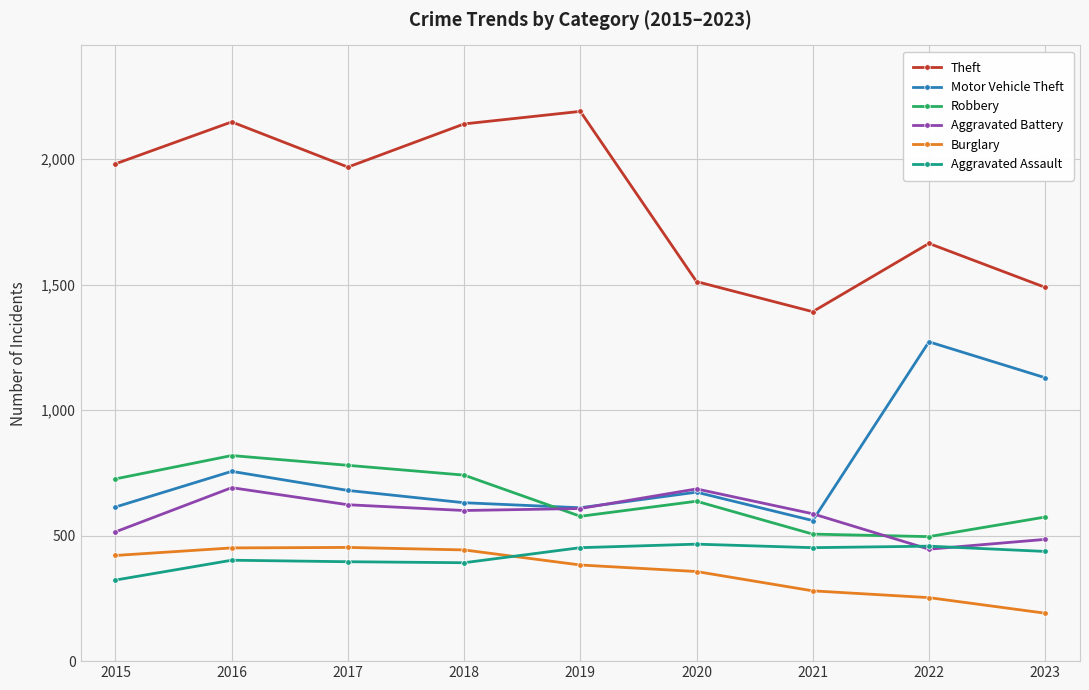

What is the lowest value of the Burglary series?

191